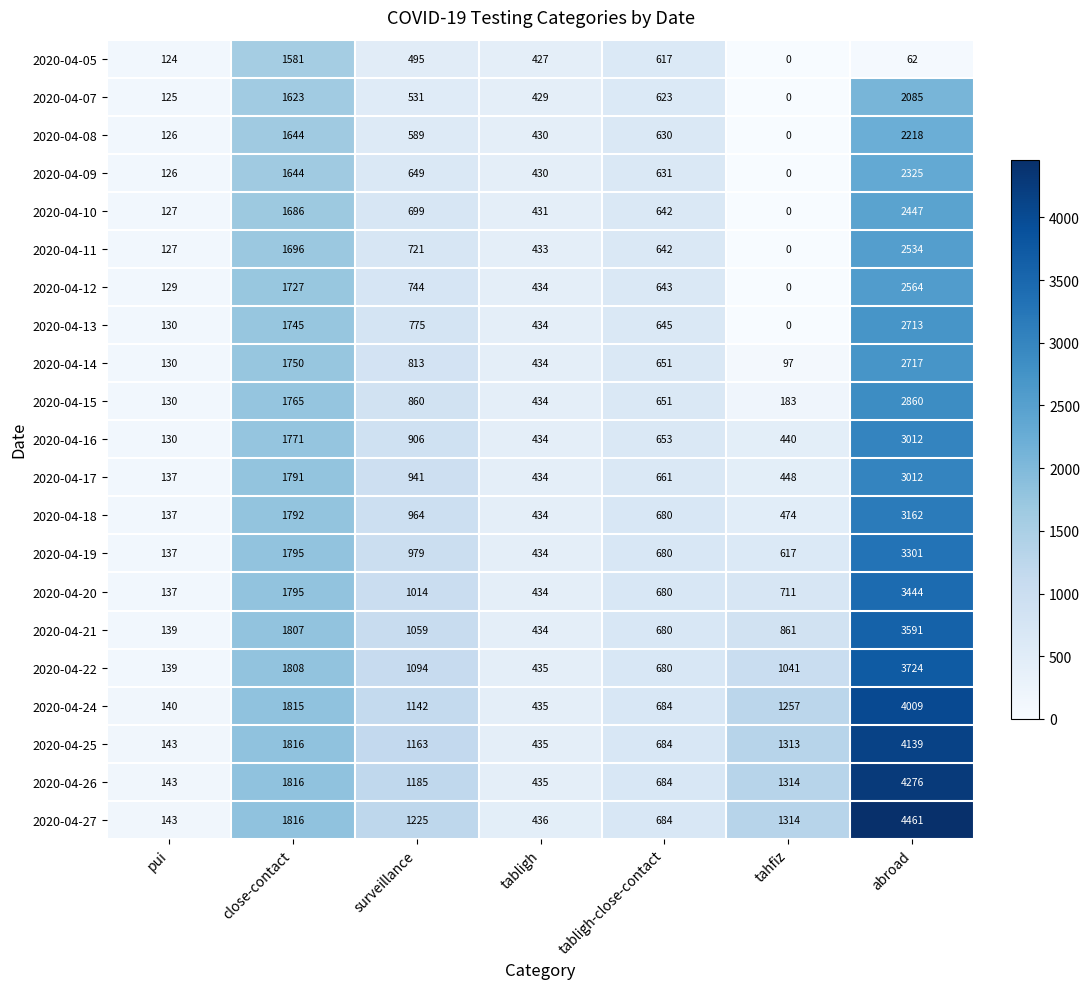

Rank the categories by 2020-04-11 value from highest to lowest.

abroad, close-contact, surveillance, tabligh-close-contact, tabligh, pui, tahfiz